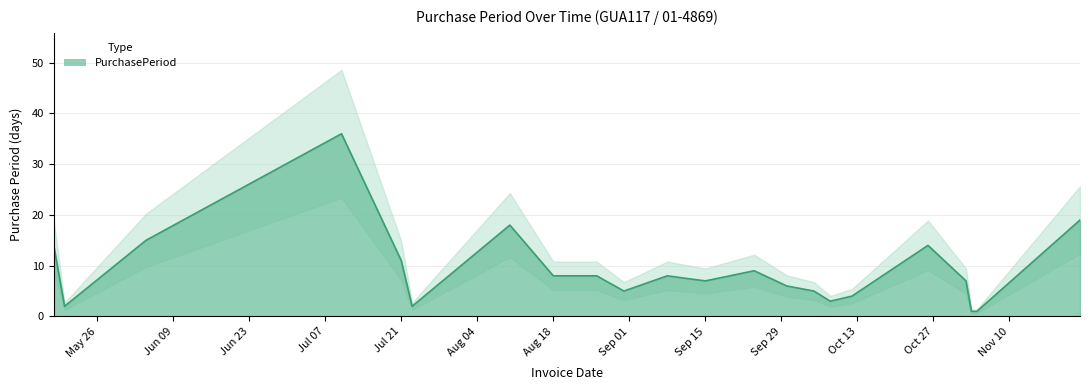

Which category has the lowest value across all series?

2015-11-03